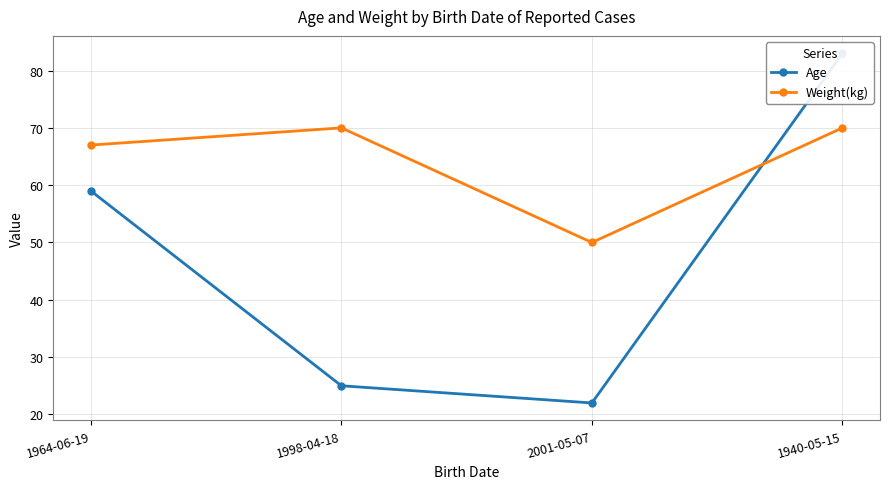

Where do Weight(kg) and Age first cross each other?

2001-05-07 and 1940-05-15